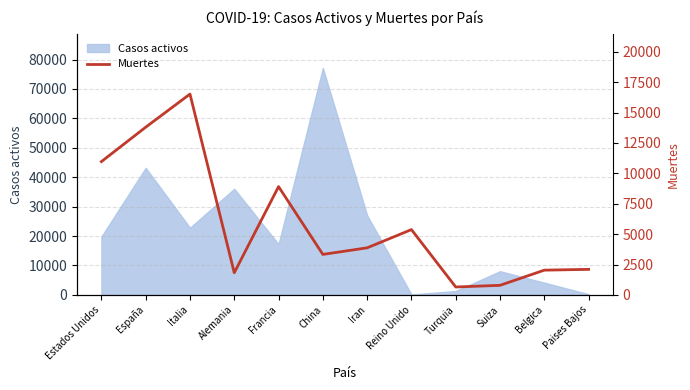

What is the label of the 5th point from the right?

Reino Unido